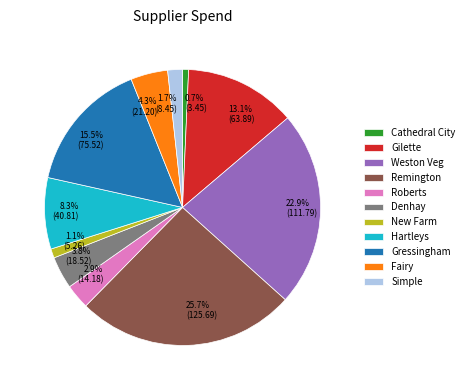

Between Hartleys and Gressingham, which is larger?

Gressingham